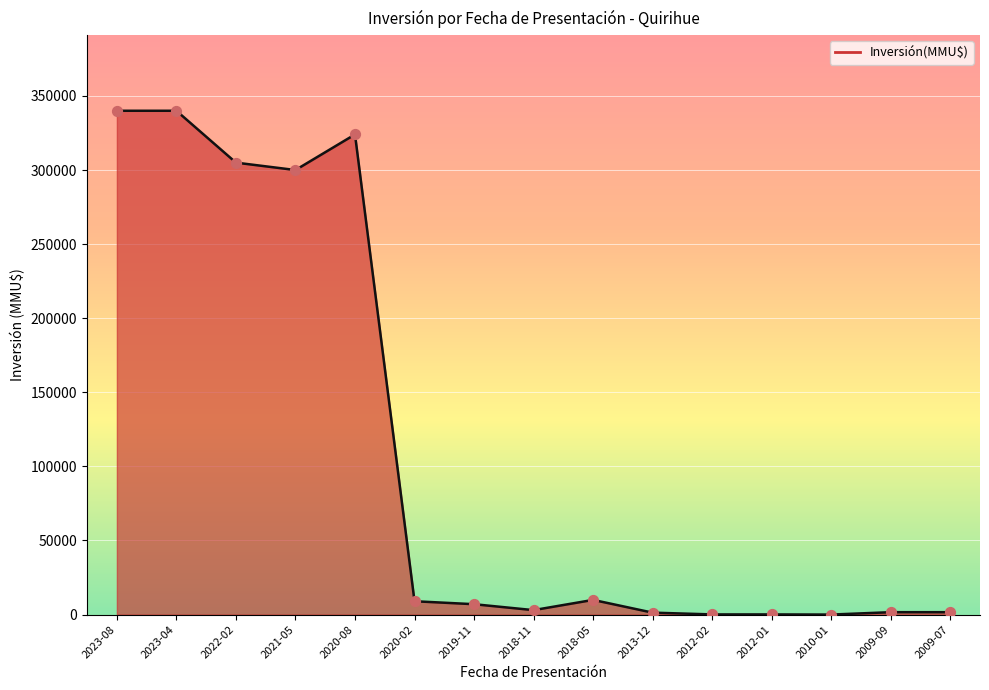

Which has a higher value, 2010-01 or 2023-08?

2023-08